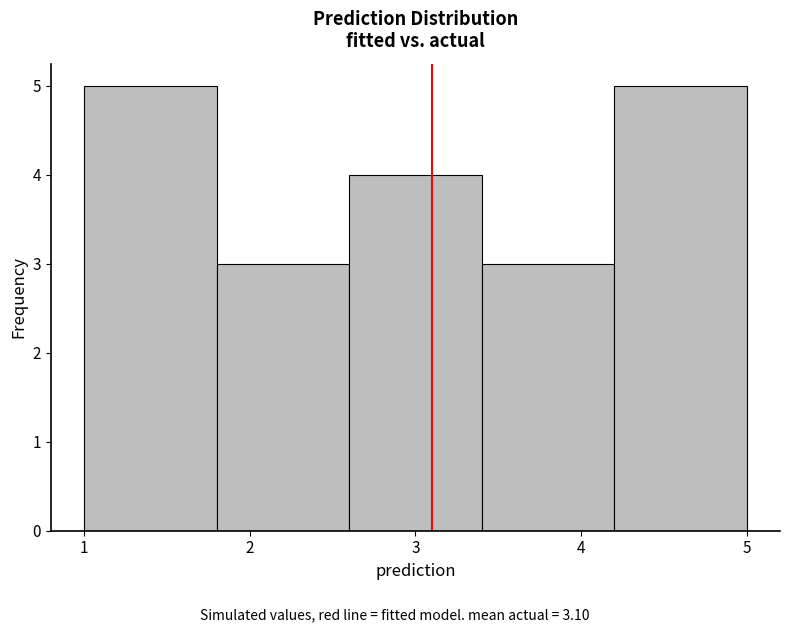

Reading left to right, list every bar in this chart as the range it spans on the x-axis followed by its height. The values are not printed on the chart, so give them approximately, as read against the axis.

1.0 to 1.8: 5
1.8 to 2.6: 3
2.6 to 3.4: 4
3.4 to 4.2: 3
4.2 to 5.0: 5